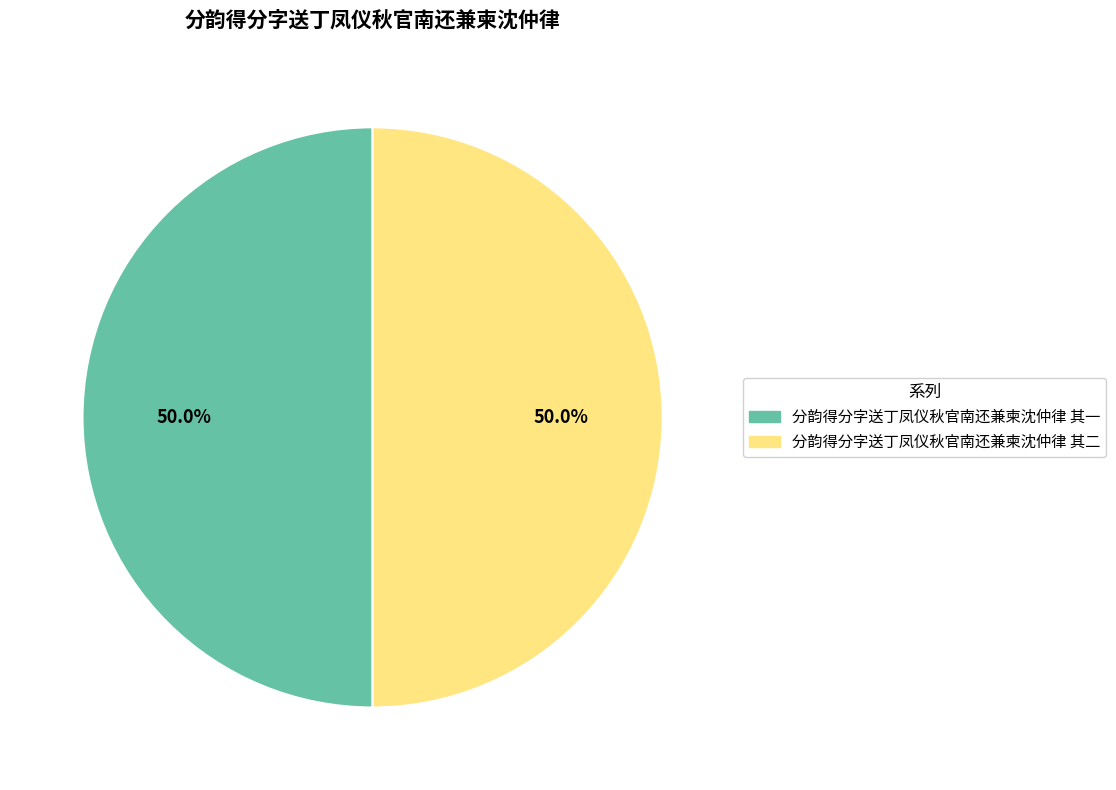

Combined, what portion of the pie is 分韵得分字送丁凤仪秋官南还兼柬沈仲律 其一 and 分韵得分字送丁凤仪秋官南还兼柬沈仲律 其二?

100.0%